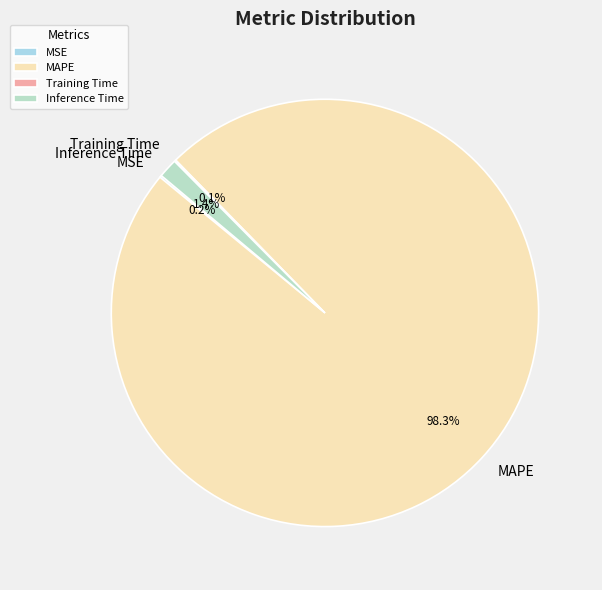

Do Inference Time and MAPE together represent more than half of the pie?

Yes